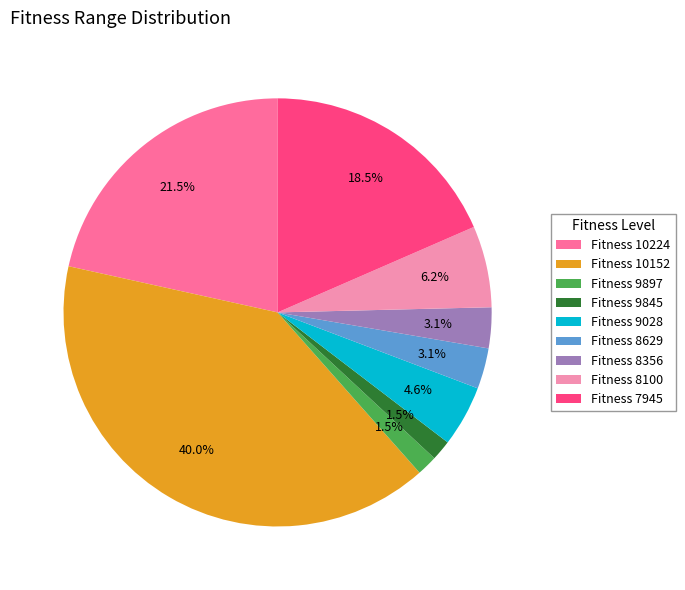

Which category has the biggest portion of the pie?

Fitness 10152